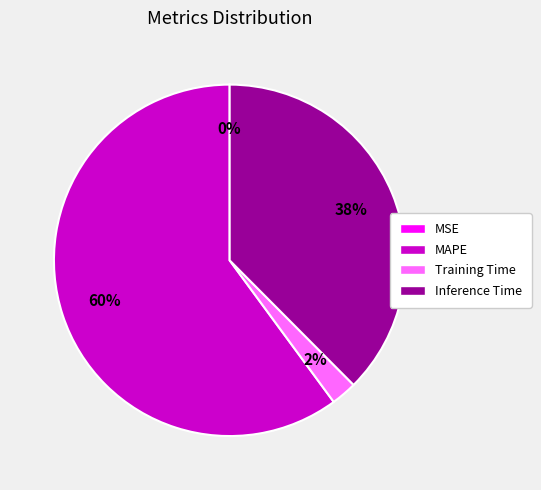

Which has a higher value, Training Time or MAPE?

MAPE